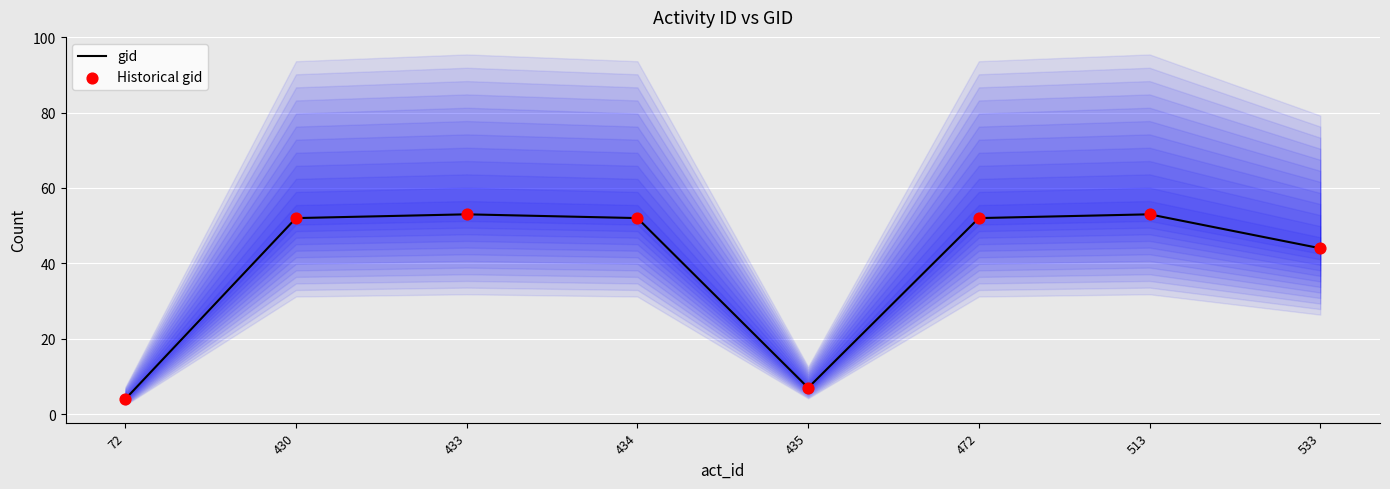

What are all the series names shown in the legend?

gid, Historical gid